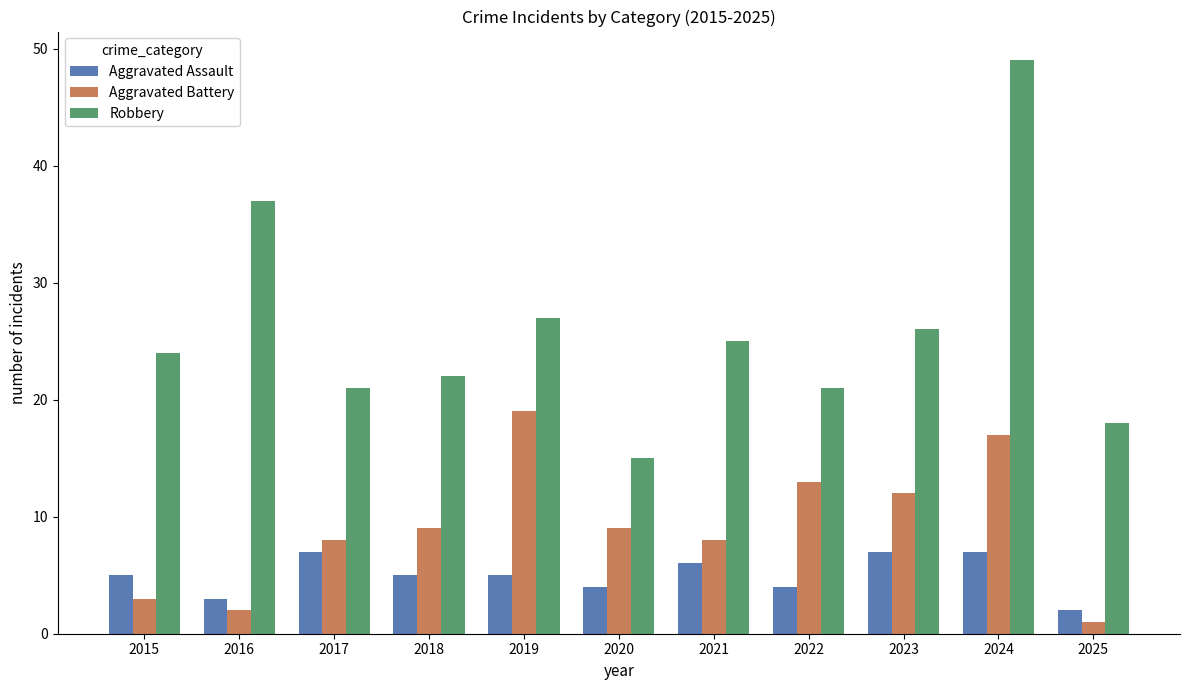

At which category is the sum across all series the highest?

2024